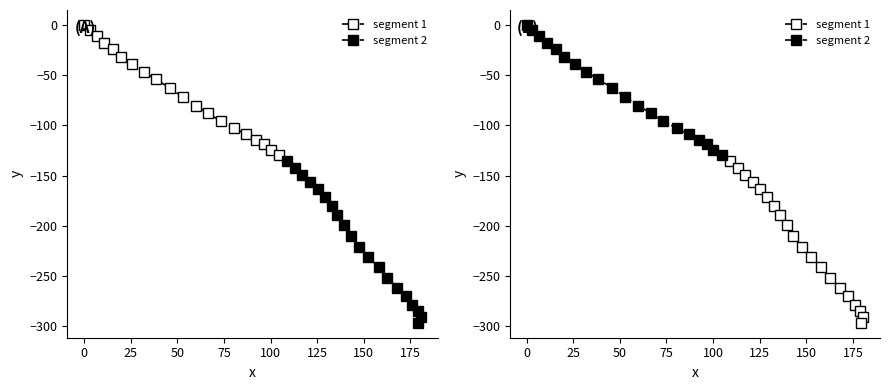

What is the value of the segment 2 point at the 7th from the left?

-39.0